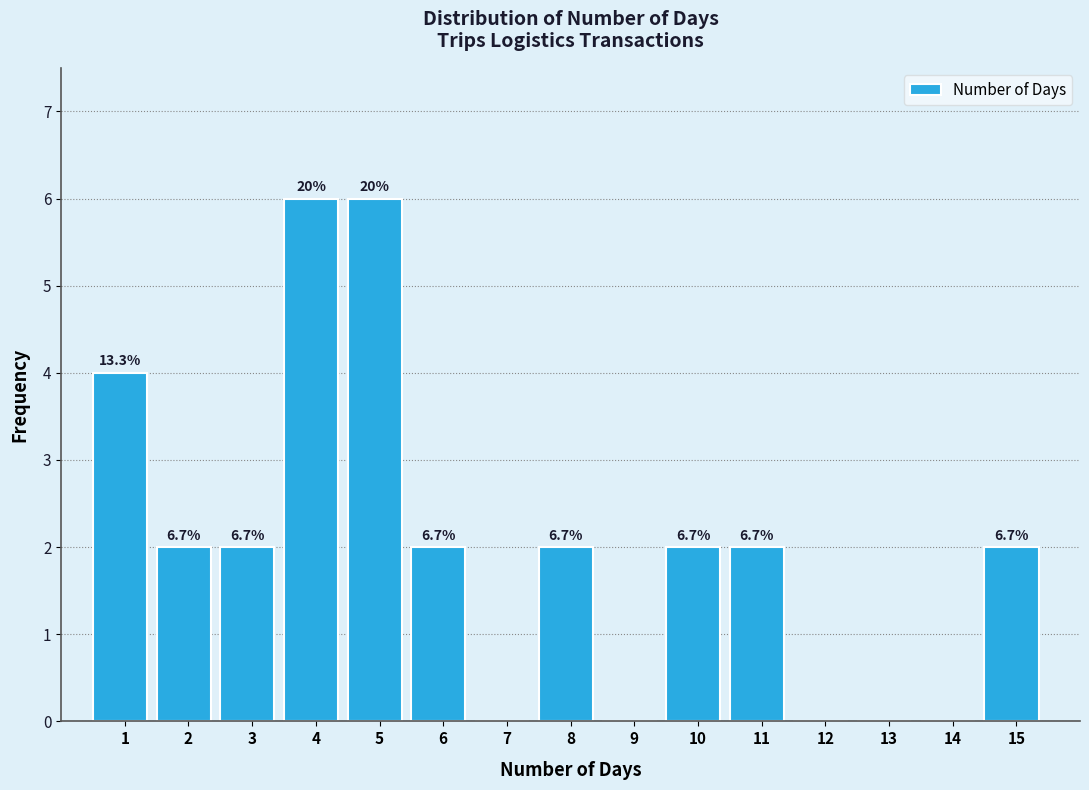

Are the bars horizontal?

No